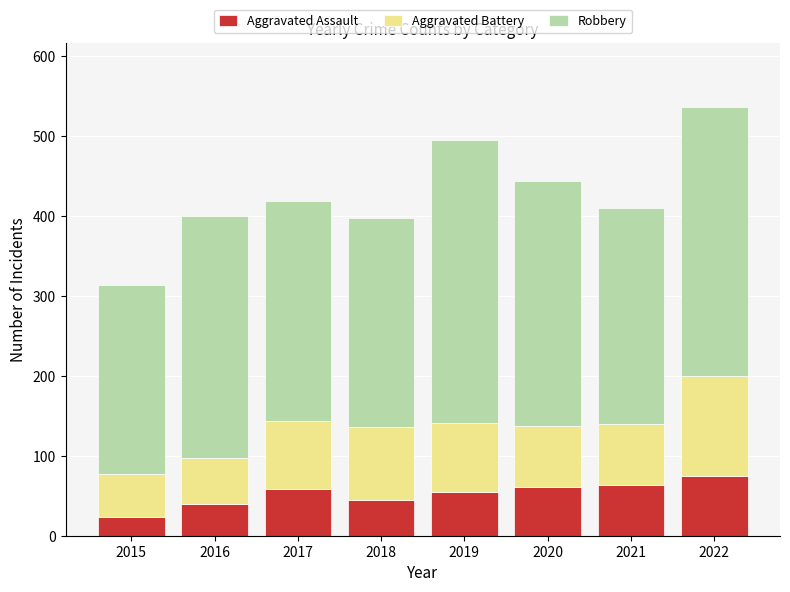

What are all the series names shown in the legend?

Aggravated Assault, Aggravated Battery, Robbery